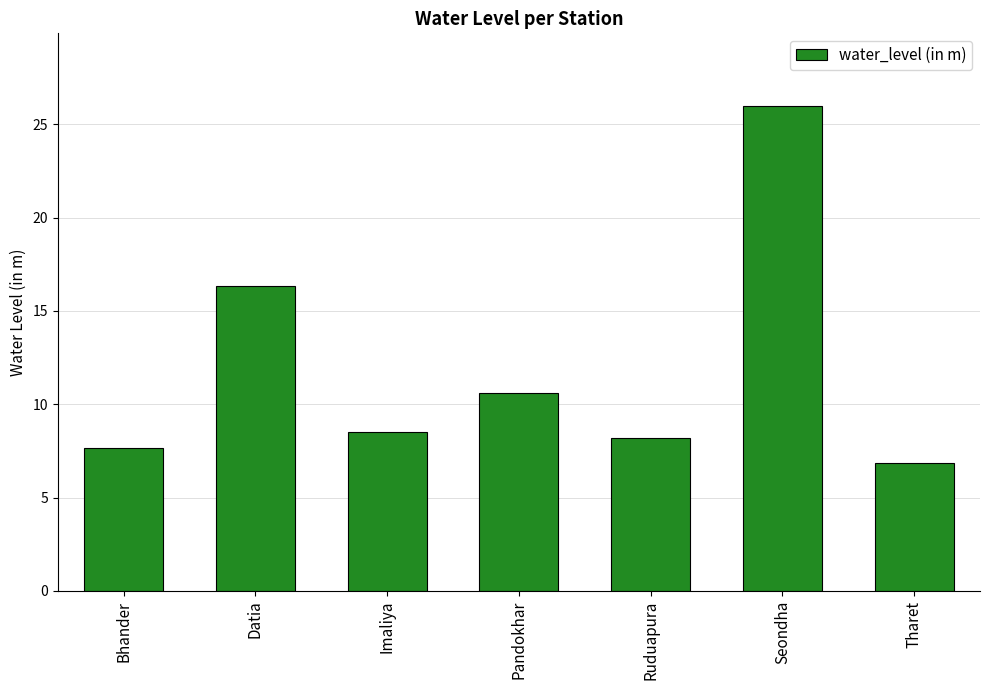

What is the change in value from Bhander to Tharet?

-0.8